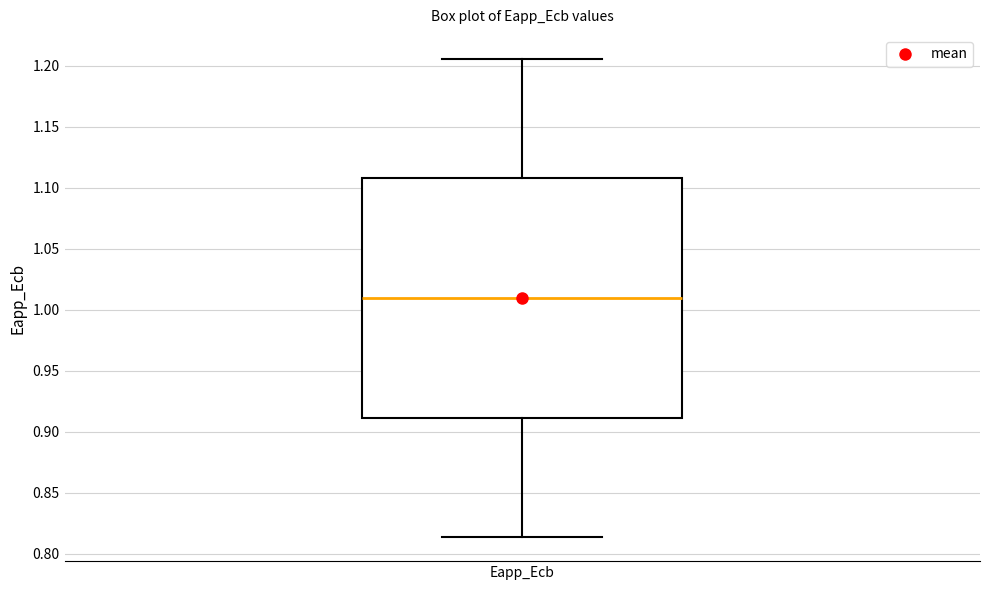

Read this box plot against the y-axis: the position of the median line, the range covered by the box, and the ends of both whiskers. The values are not printed on the chart, so give them approximately, as read against the axis.

median 1.010, box 0.910 to 1.110, whiskers 0.815 to 1.205